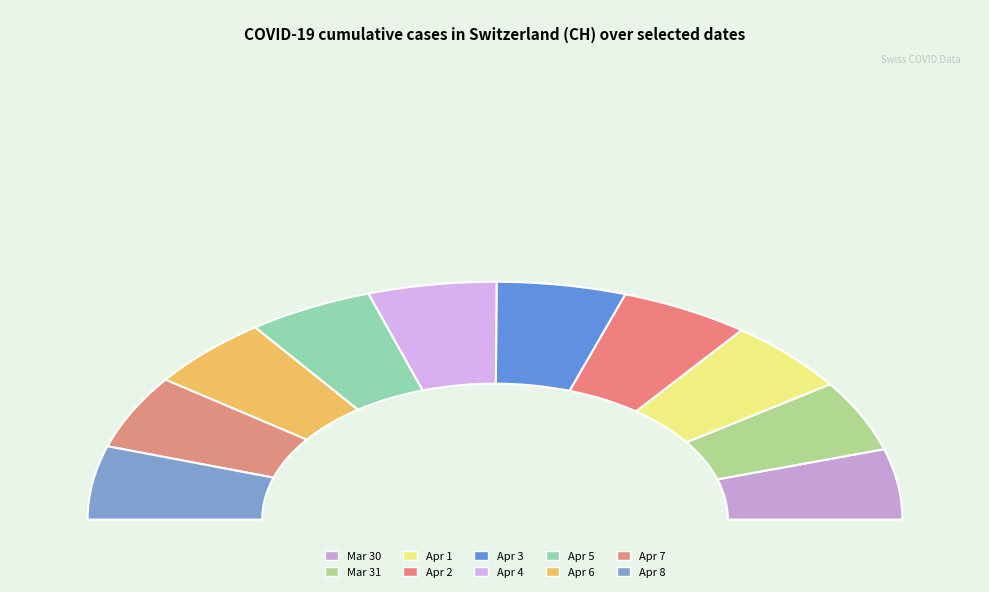

Which slice is the largest?

2020-04-02